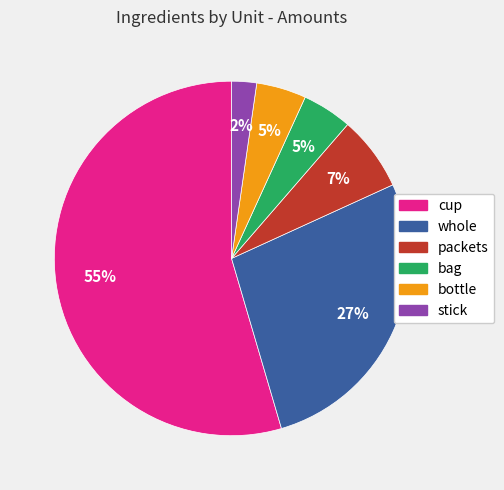

The whole slice represents 27% of the pie. True or false?

True